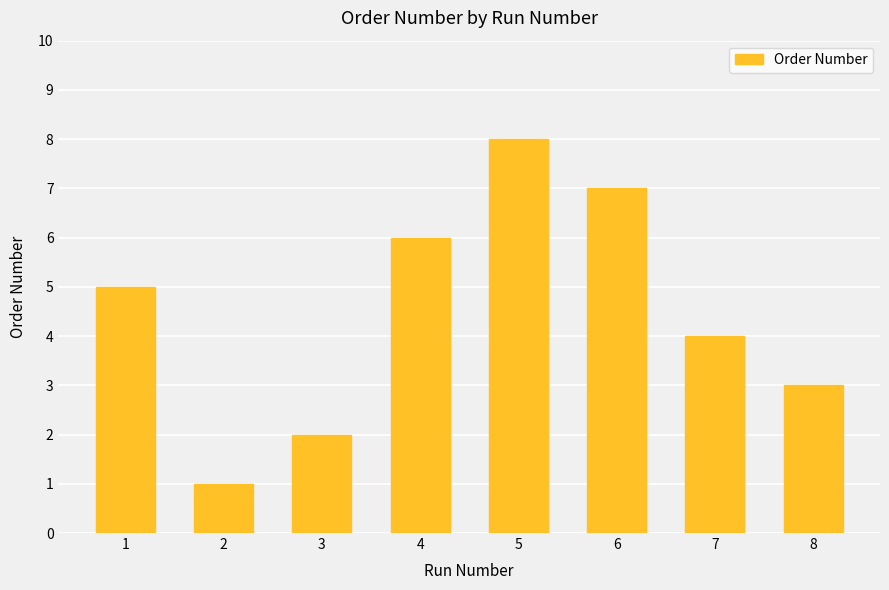

True or false: the data shows 0 at 2.

False